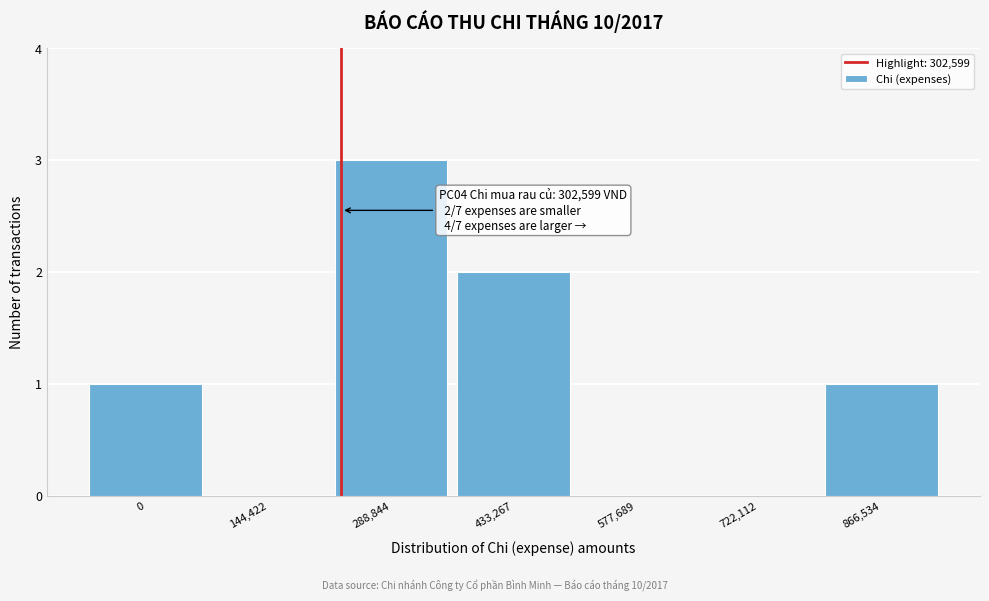

Reading right to left, what are all the values shown in this chart?

866,534=1	722,112=0	577,689=0	433,267=2	288,844=3	144,422=0	0=1